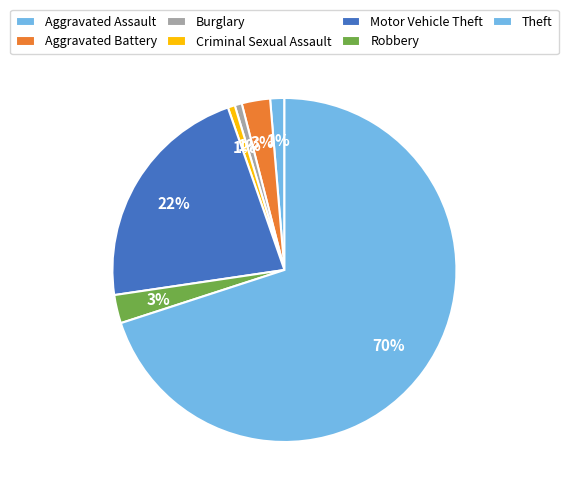

Rank the categories by value from highest to lowest.

Theft, Motor Vehicle Theft, Aggravated Battery, Robbery, Aggravated Assault, Burglary, Criminal Sexual Assault